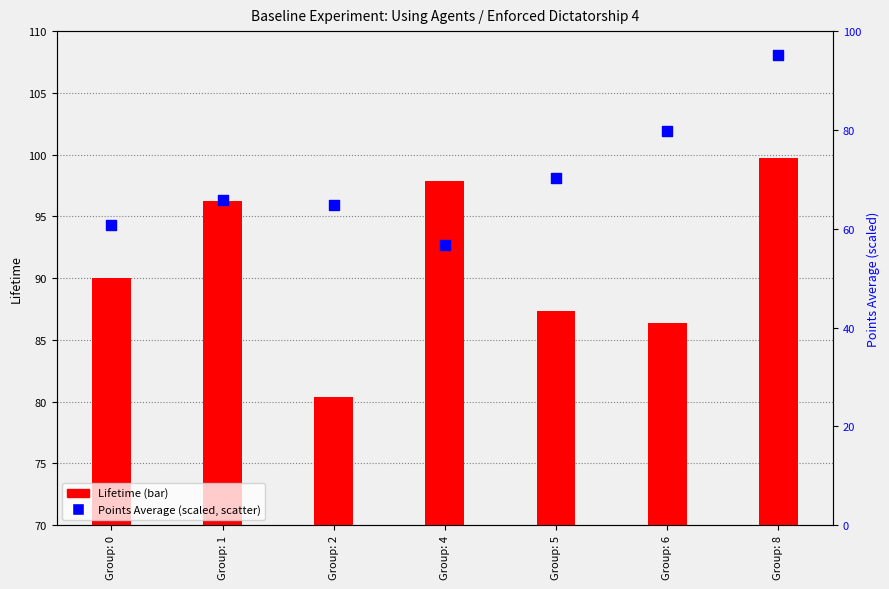

What is the total value across all series at Group: 5?

157.7